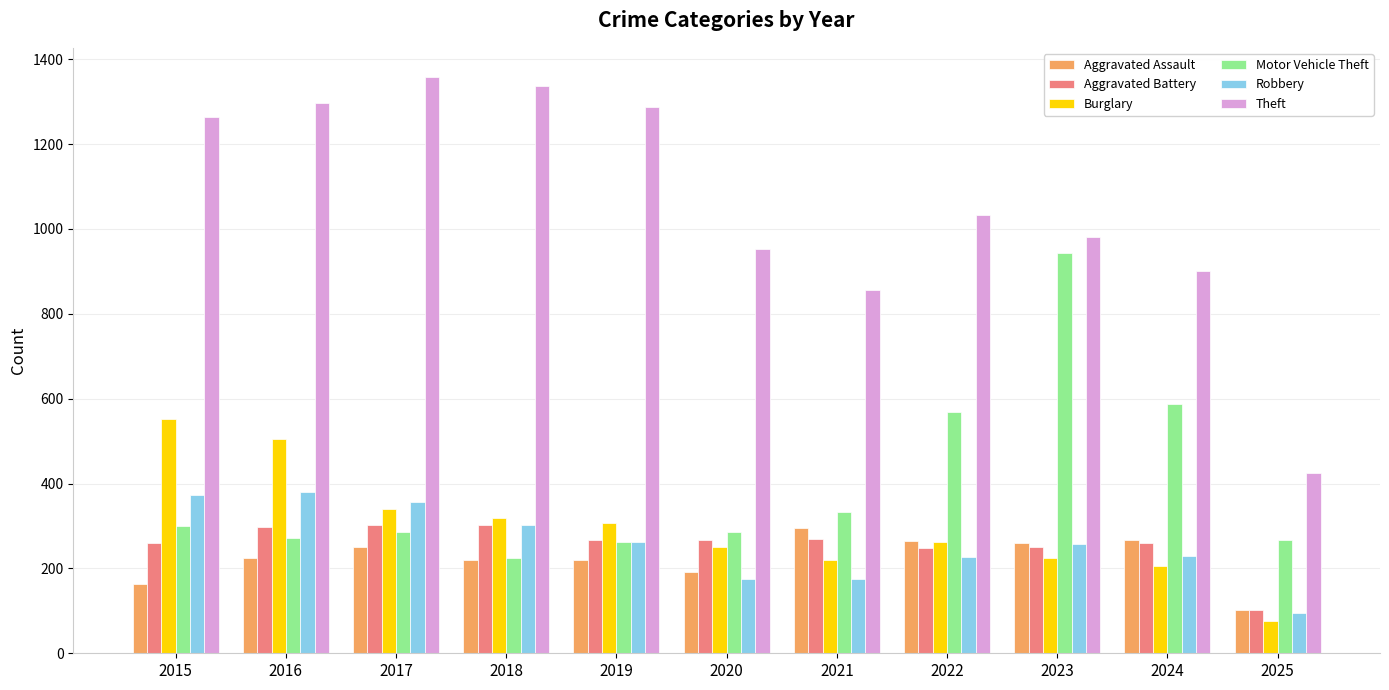

Which series has the widest spread of values?

Theft